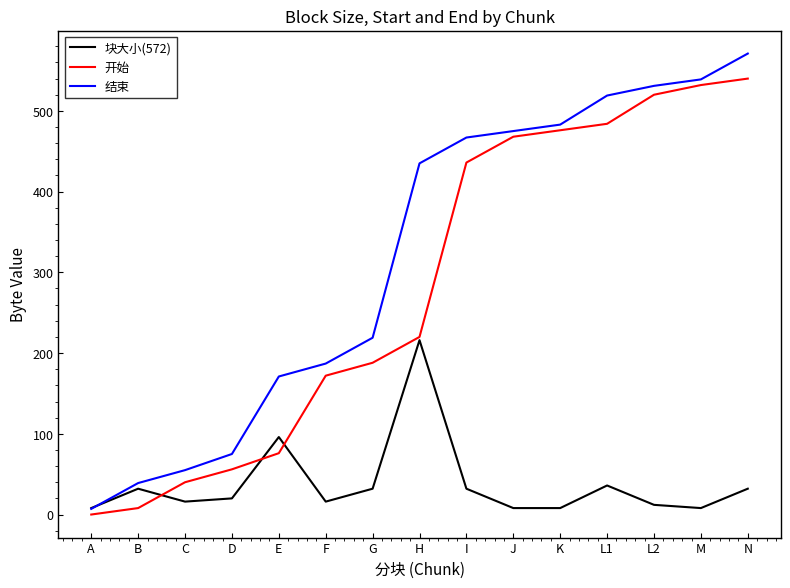

After their last crossing, which series has the higher values: 块大小(572) or 结束?

结束